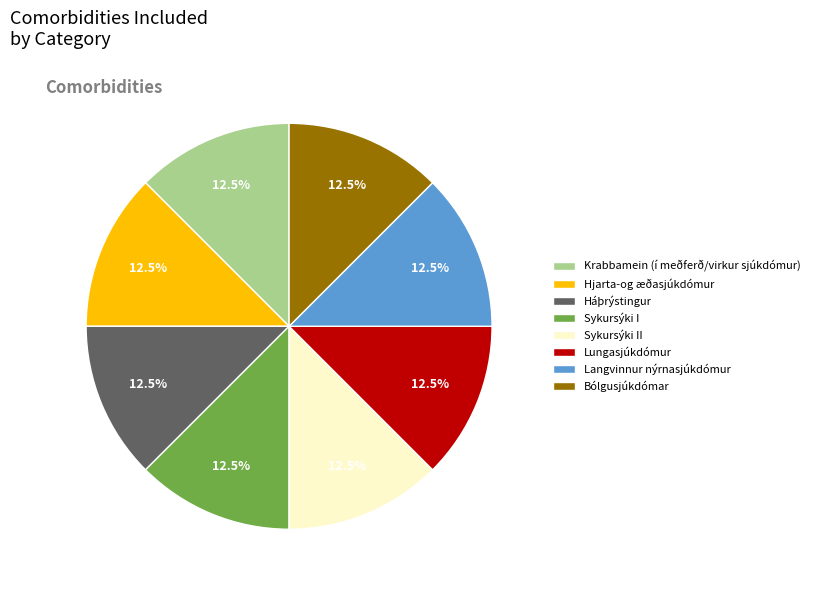

Is it true that Háþrýstingur is 3% of the pie?

False